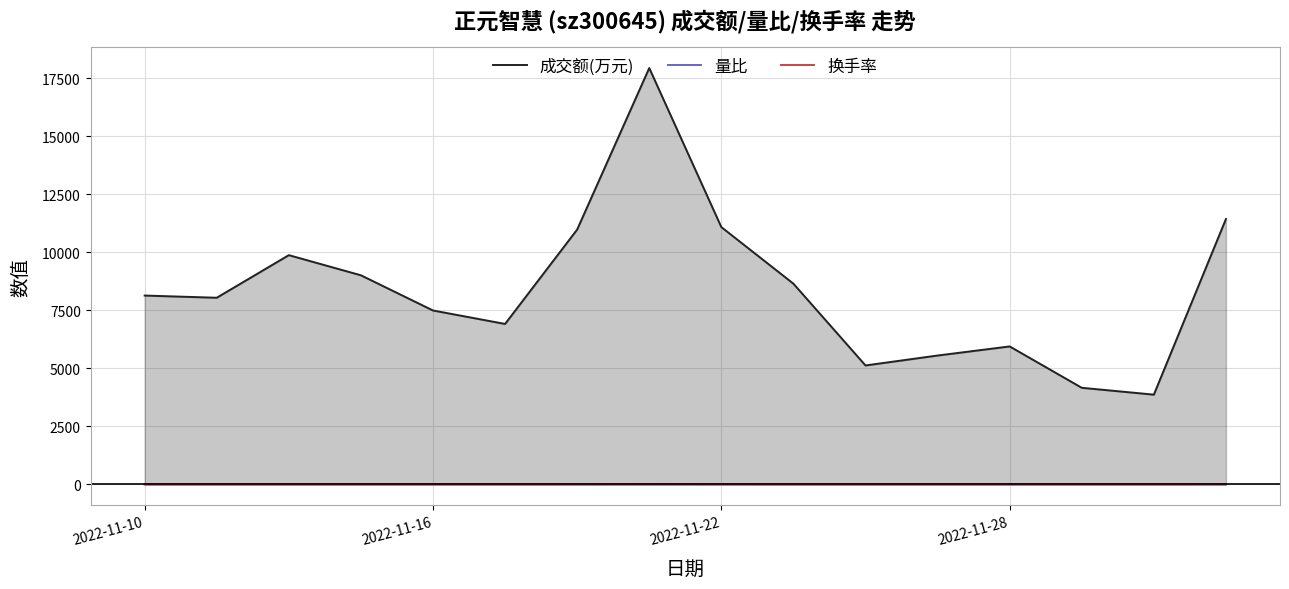

True or false: 量比 and 成交额(万元) intersect in this chart.

False